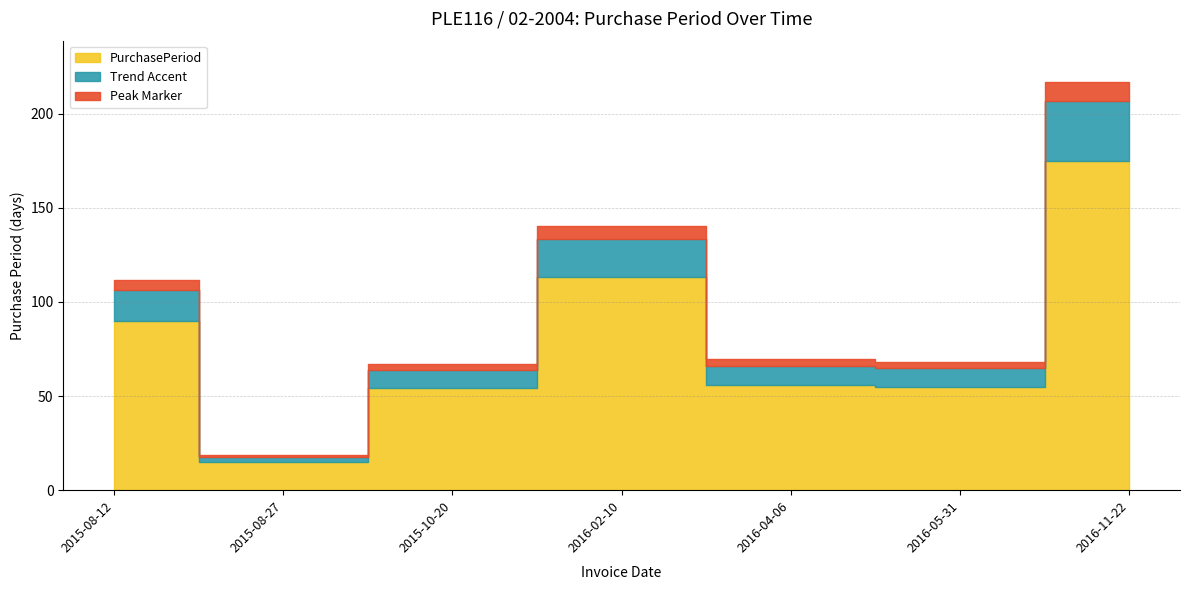

Which label corresponds to the largest value in the chart?

2016-11-22